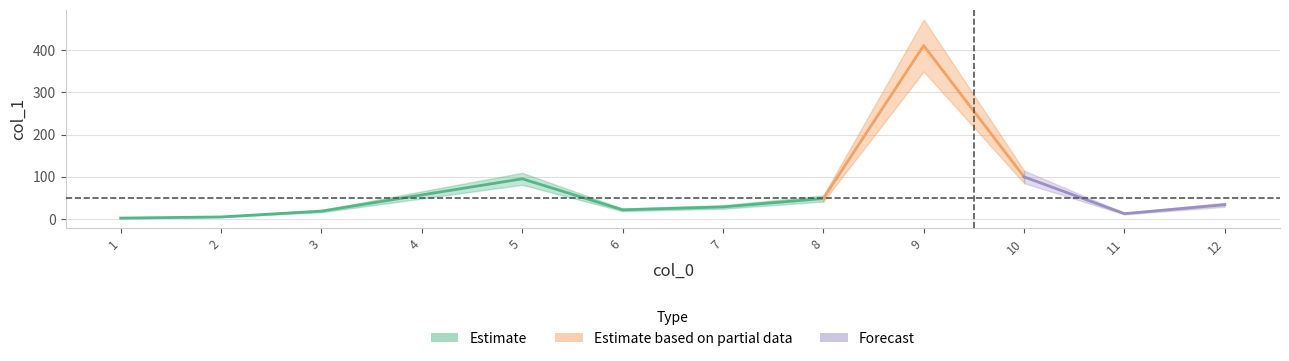

Where is the data nearest to the value 206?

10